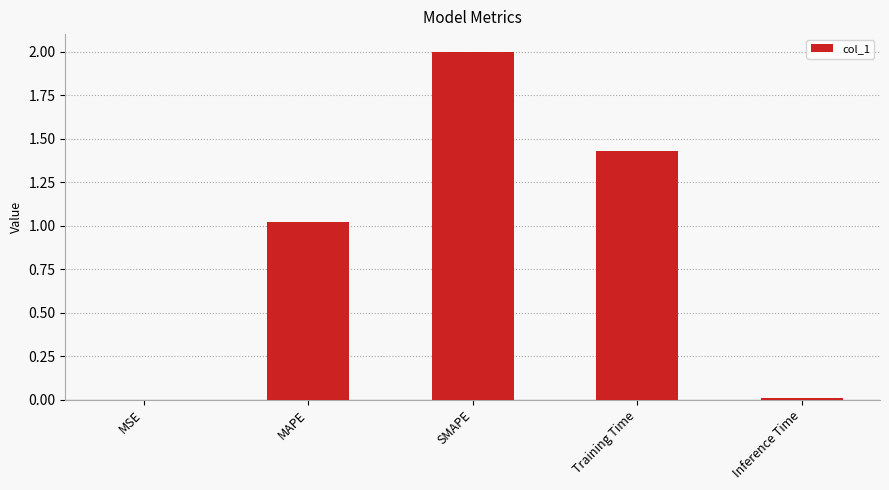

How many series are shown in this chart?

1